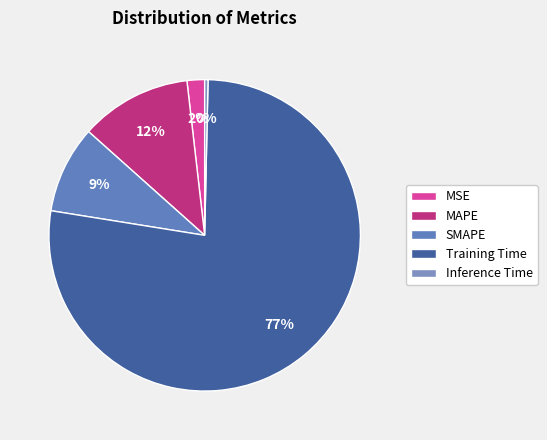

Which category has the smallest portion of the pie?

Inference Time